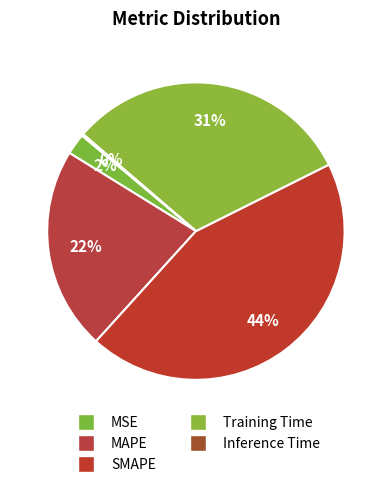

To the nearest percent, what is the difference between the SMAPE and MSE slice percentages?

42%